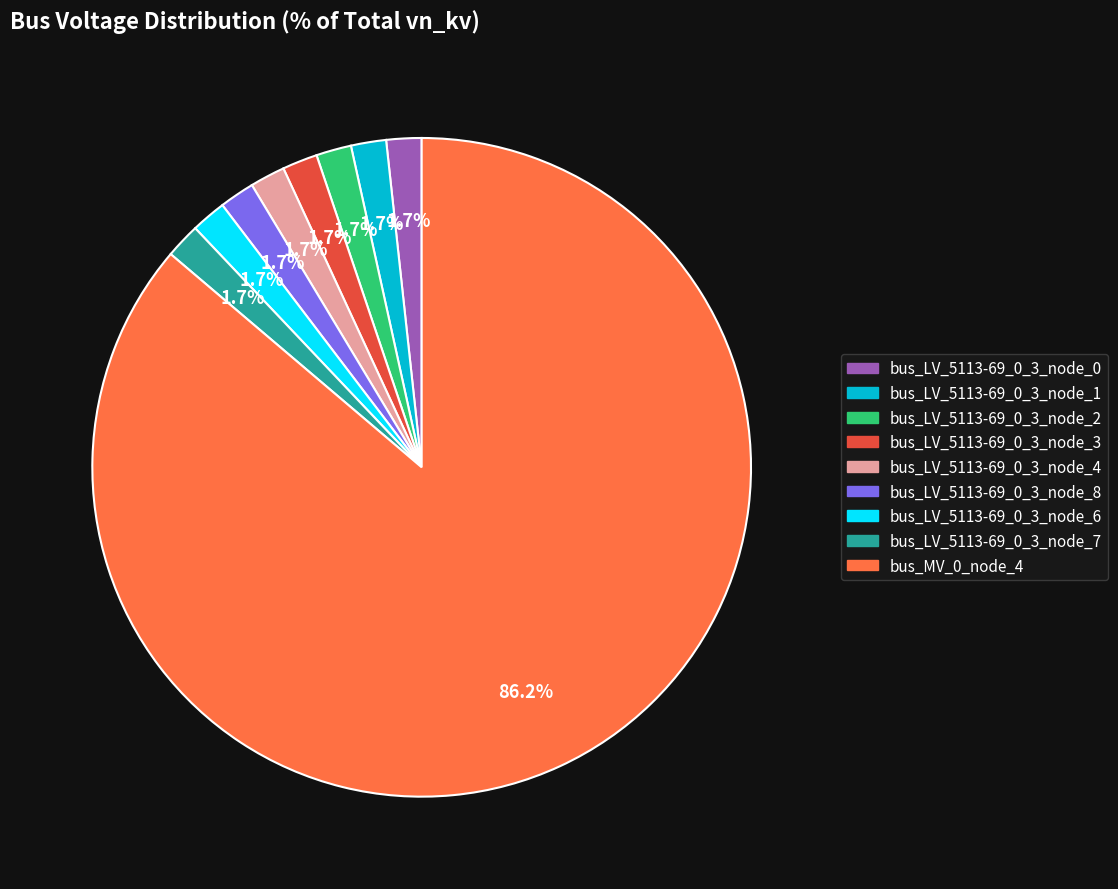

To the nearest percent, what is the average slice percentage?

11%